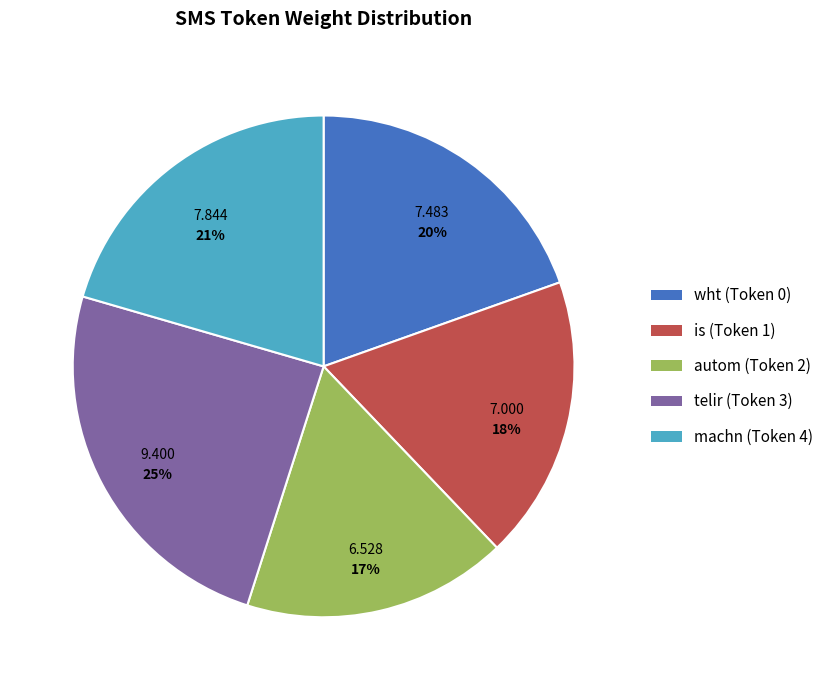

Is the sum of machn (Token 4) and telir (Token 3) greater than half?

No